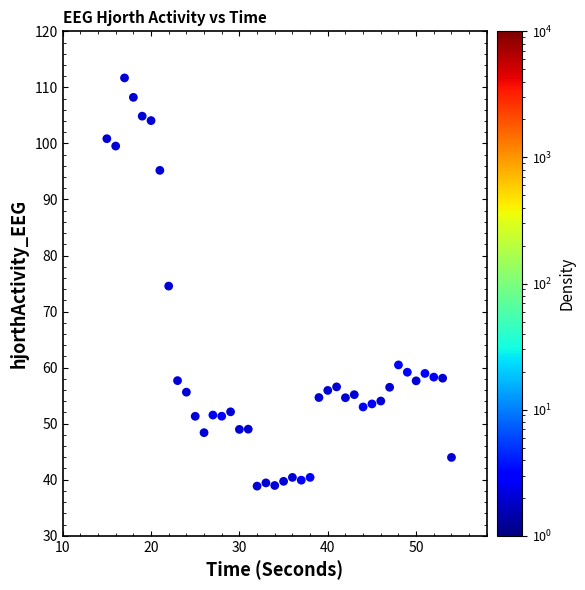

What is the range of Y values (max minus min)?

72.8